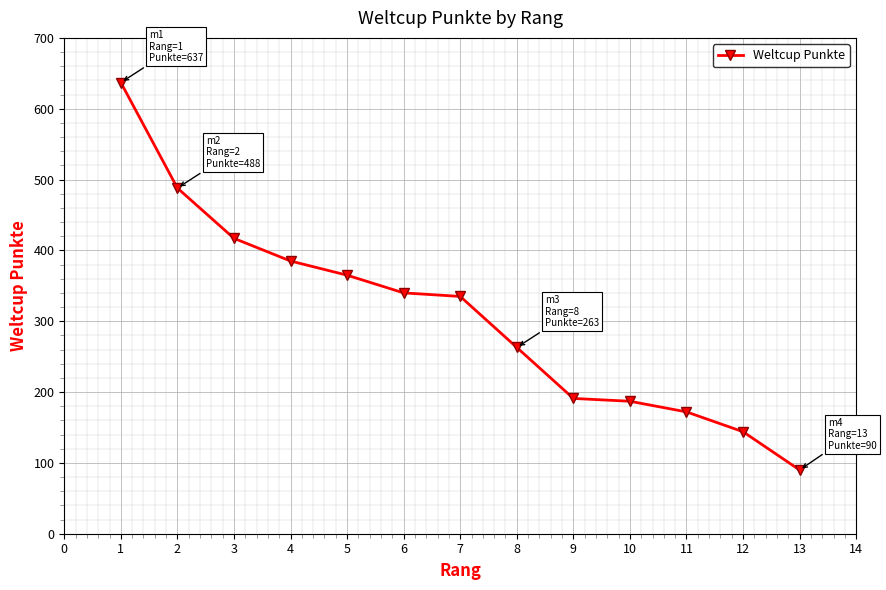

What is the maximum value shown in the chart?

637